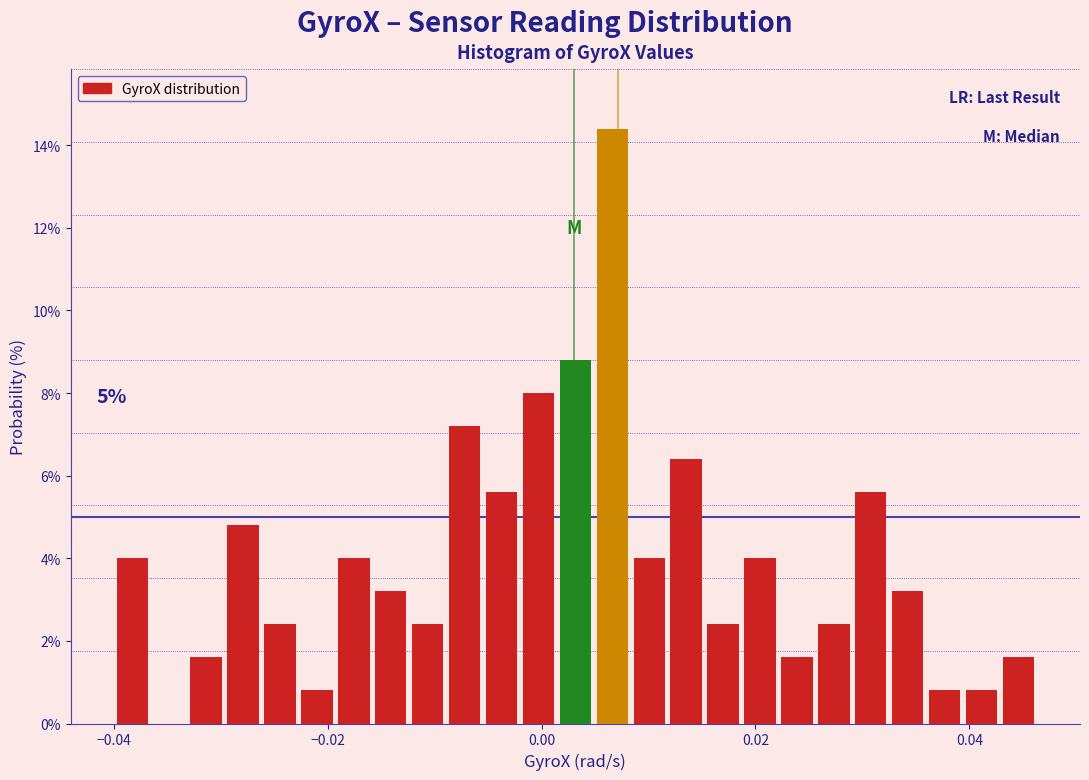

Read against the x-axis, roughly where is the centre of the tallest bar?

0.006